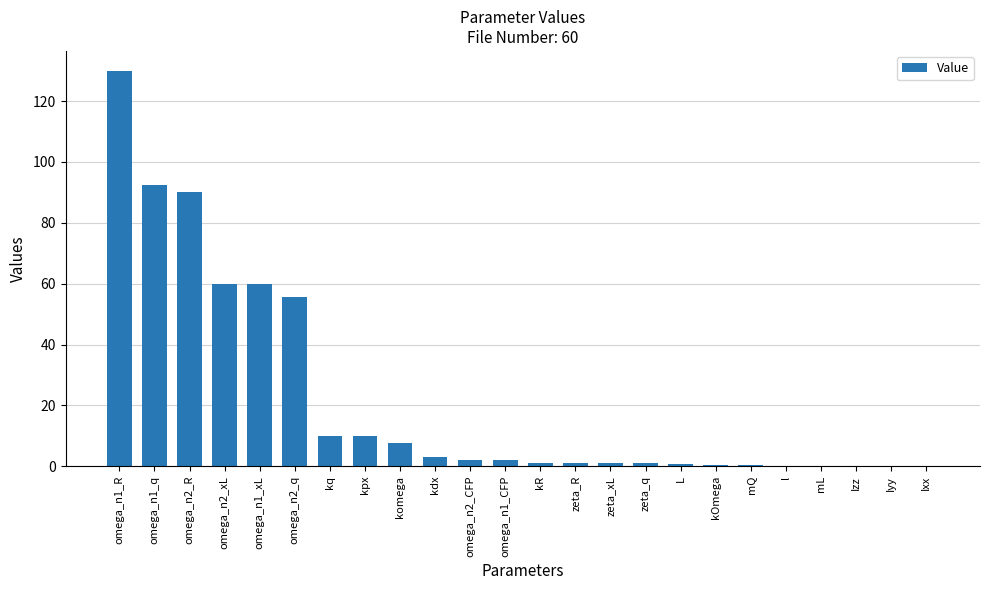

Which has a higher value, omega_n1_R or omega_n2_xL?

omega_n1_R